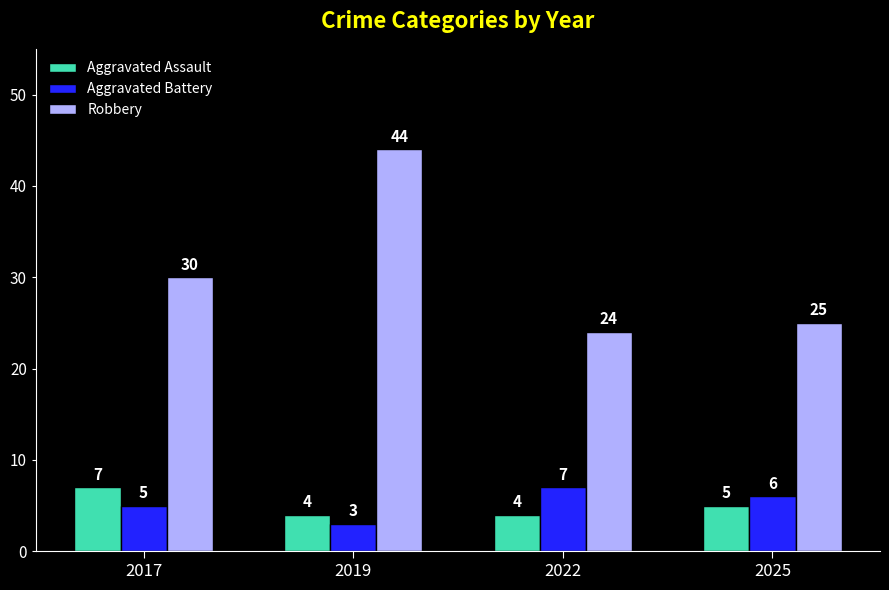

What is the value of the Robbery bar at the 3rd from the left?

24